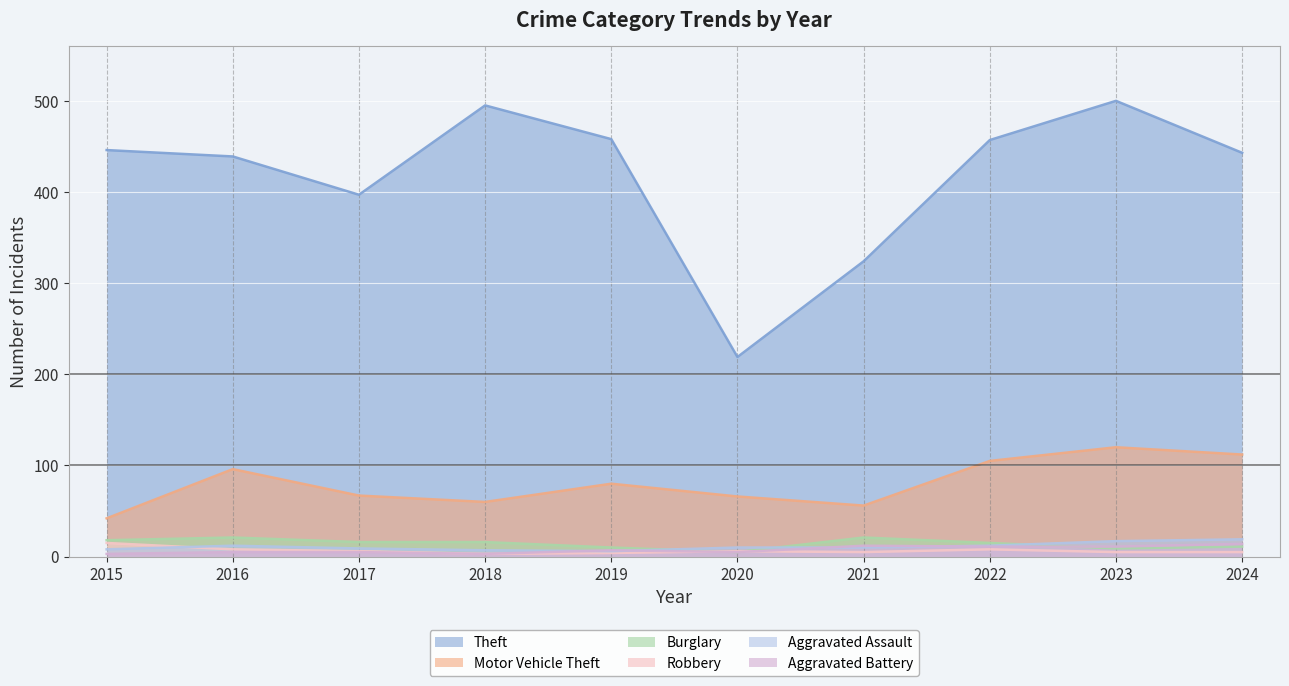

True or false: Burglary has more than 0 points higher than both neighbors.

True